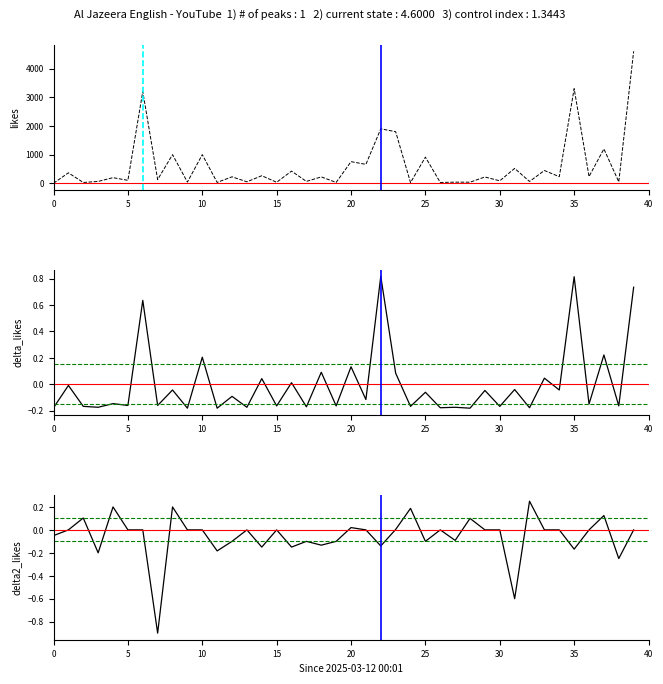

How many positive values does the sentiment_score series have?

9